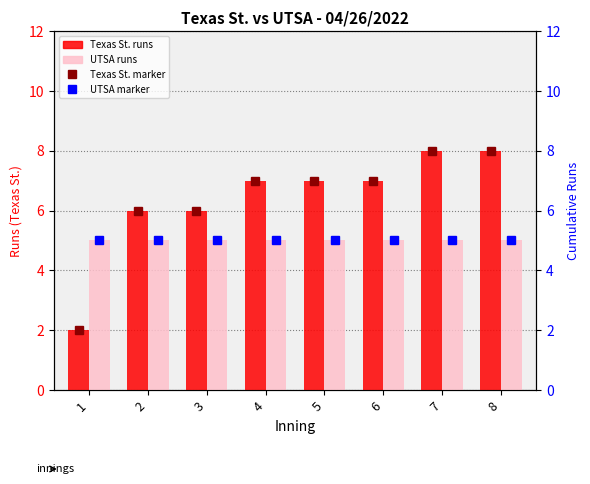

The Texas St. cumulative series shows 8 at 3. True or false?

False